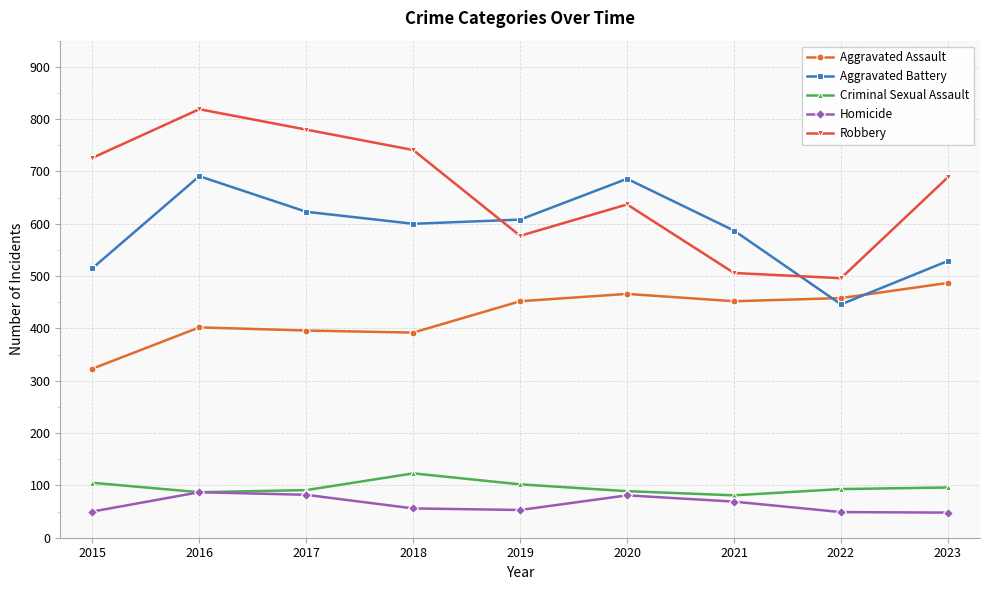

What is the smallest value displayed?

48